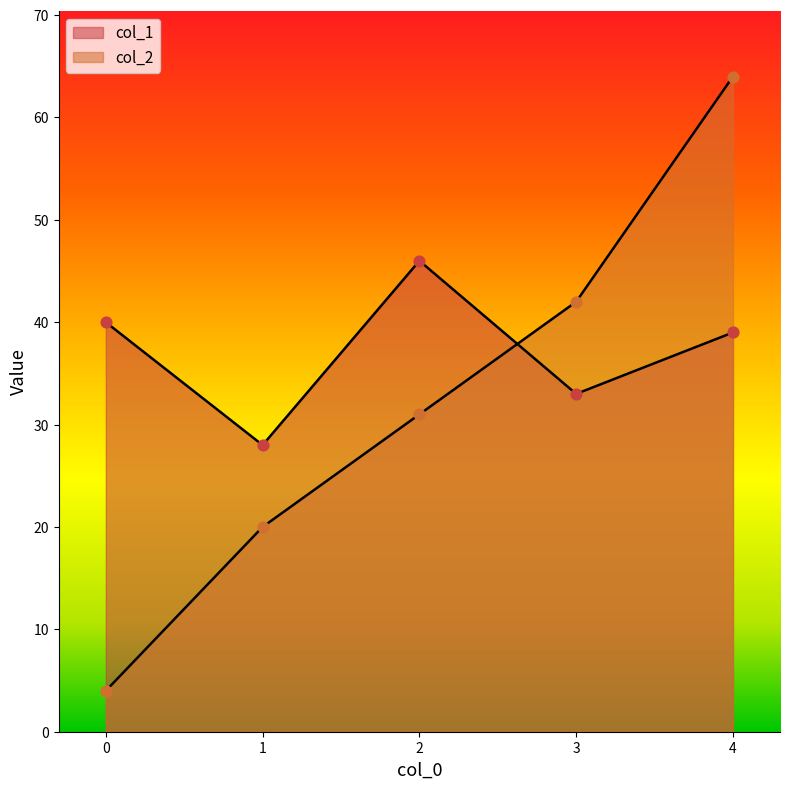

What are all the series names shown in the legend?

col_1, col_2